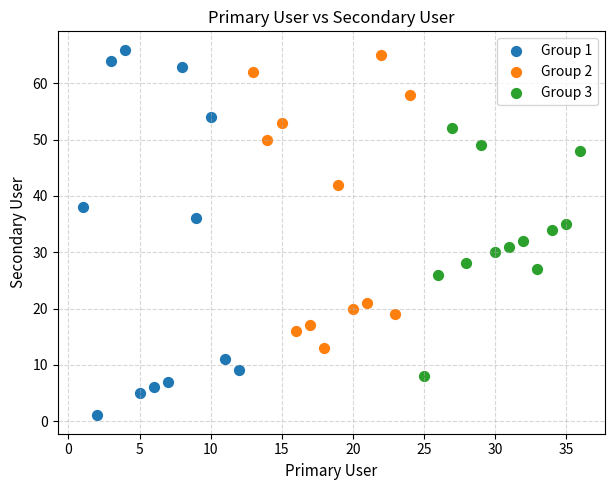

Which series reaches the maximum Y coordinate?

Group 1